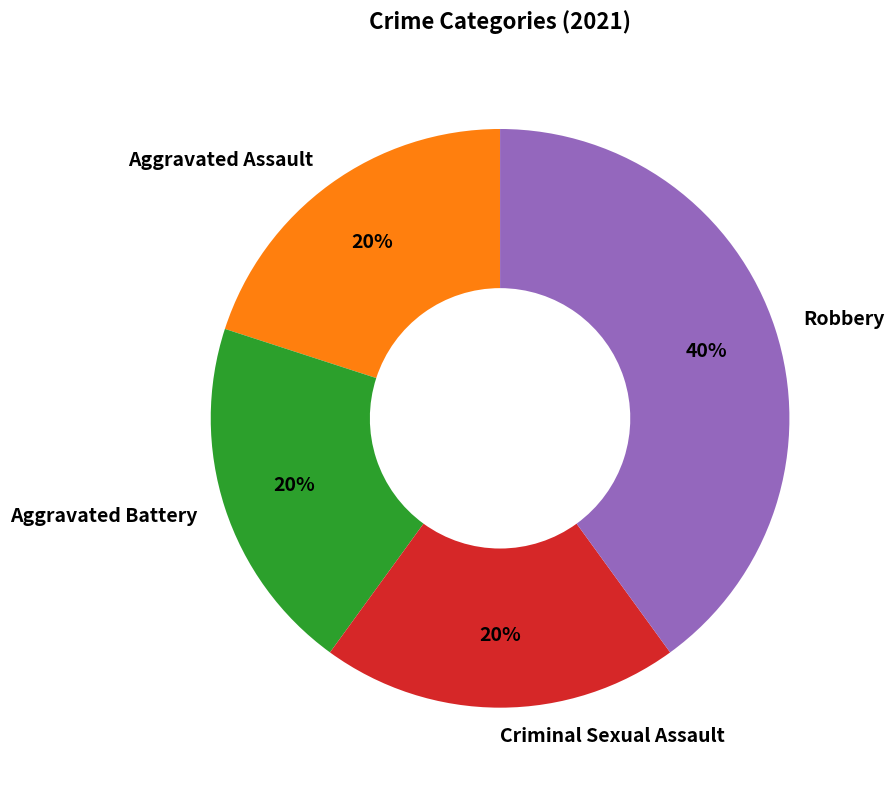

The Aggravated Assault slice represents 20% of the pie. True or false?

True